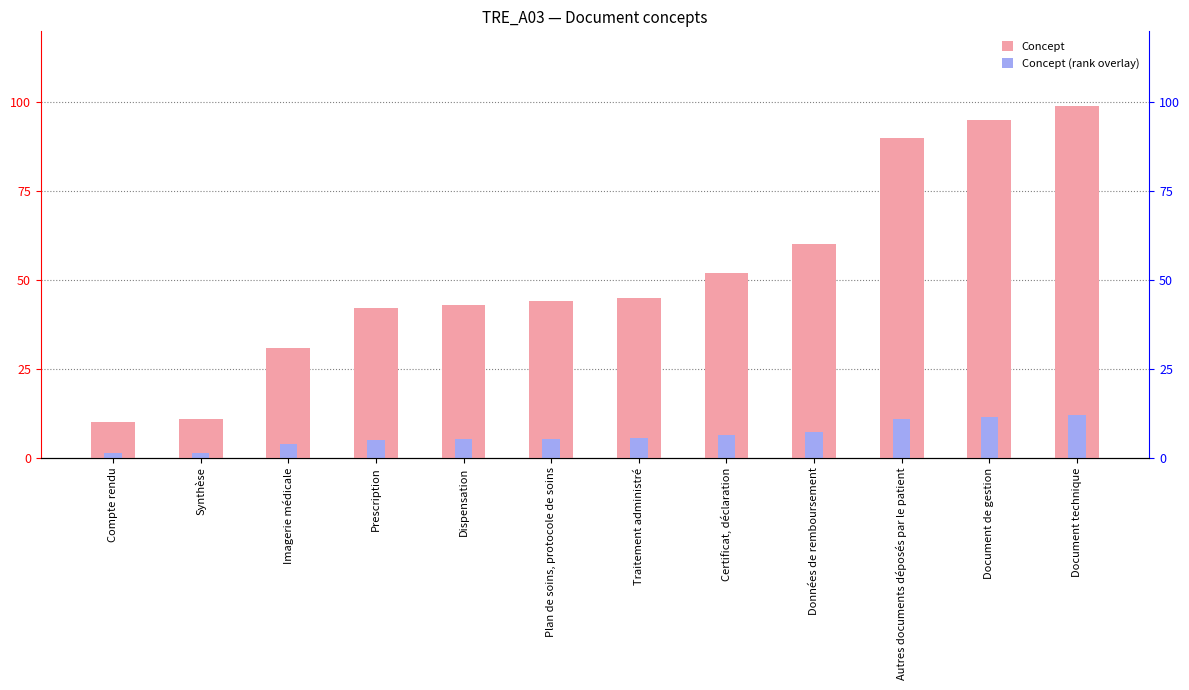

What are all the series names shown in the legend?

Concept, Concept (rank overlay)